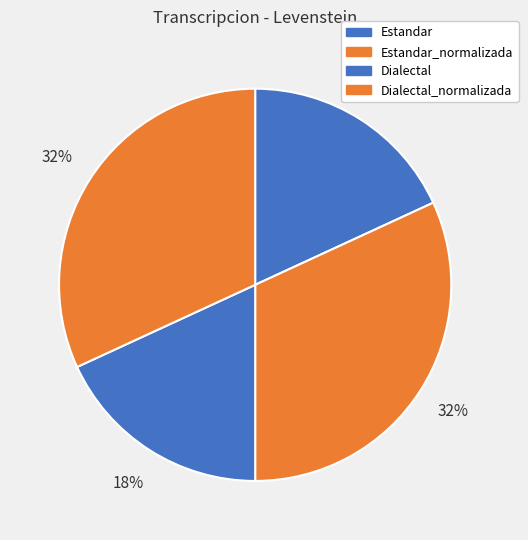

Count the number of slices in the pie.

4